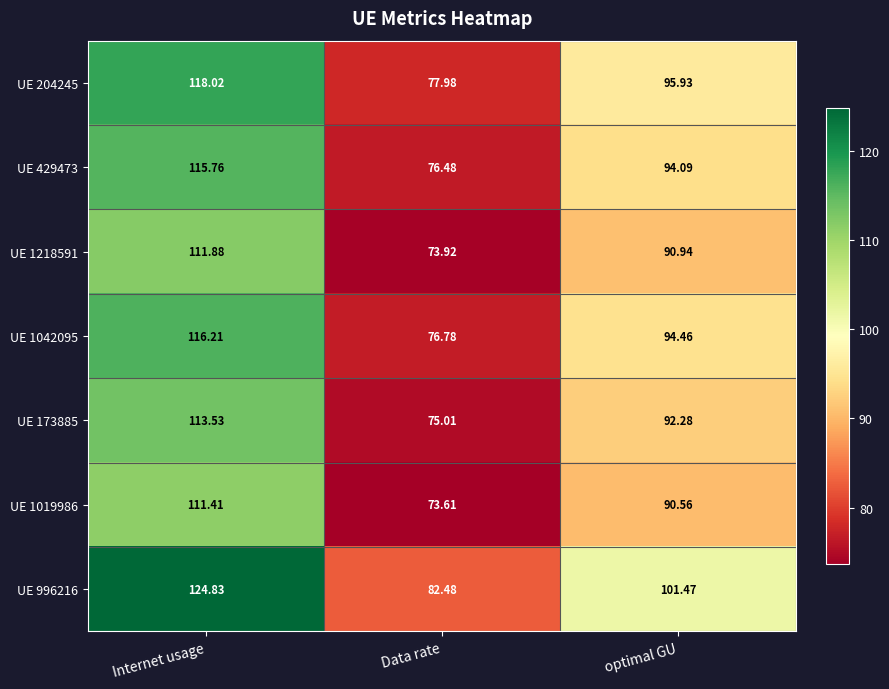

Between Internet usage and Data rate, which series saw the biggest shift?

UE 996216